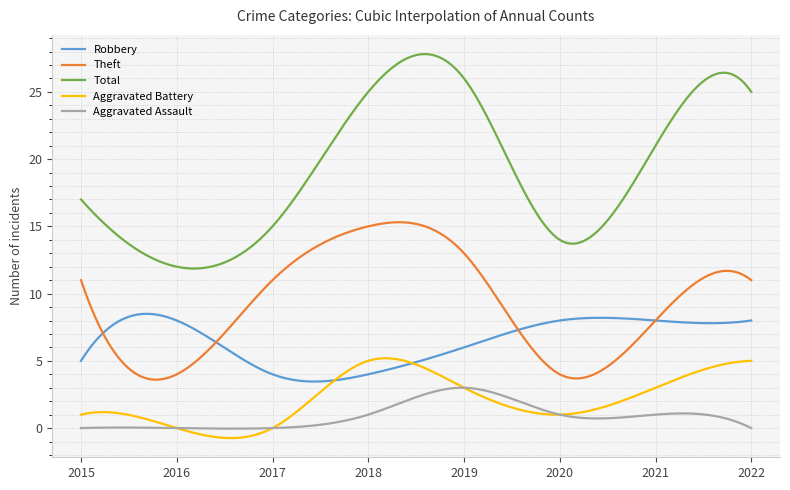

How many lines are shown in the chart?

5